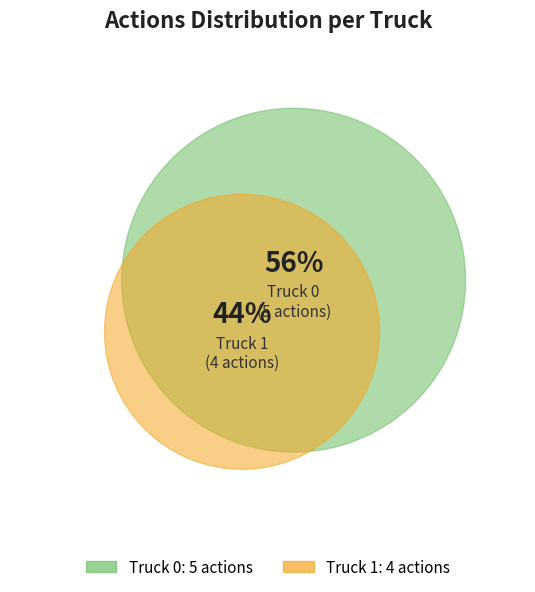

Is there any slice that represents more than half of the pie?

Yes